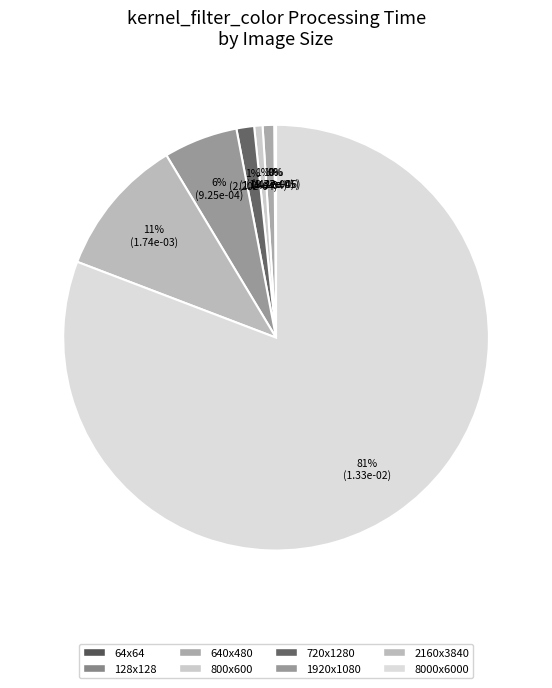

Does any single category account for the majority?

Yes